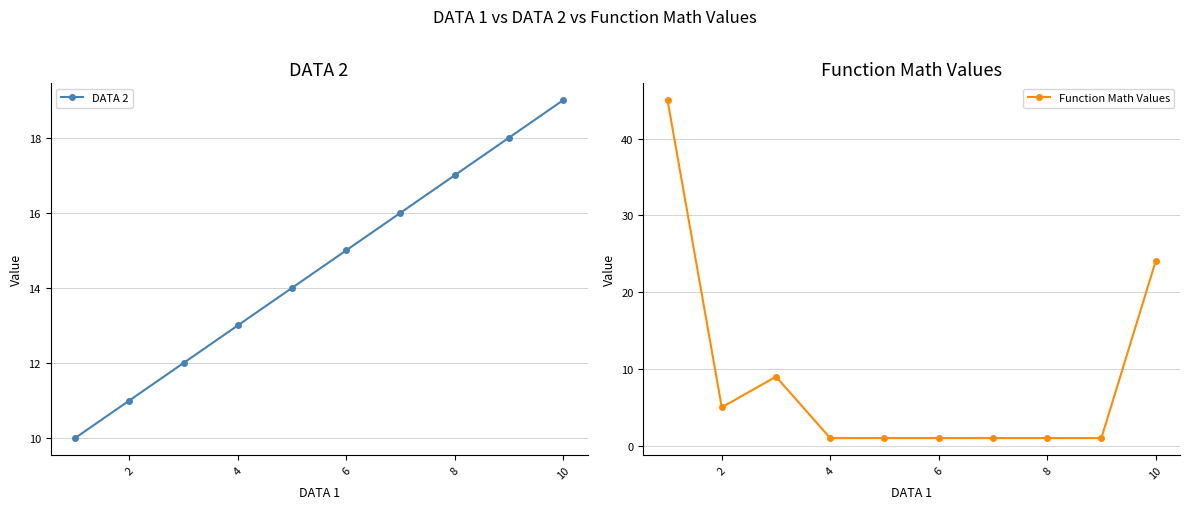

Which series has the largest total across all categories?

DATA 2